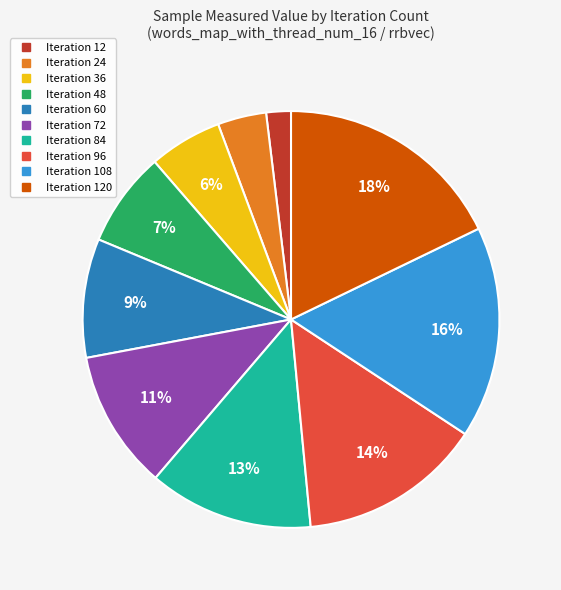

To the nearest percent, what is the difference between the largest and smallest slice percentages?

16%